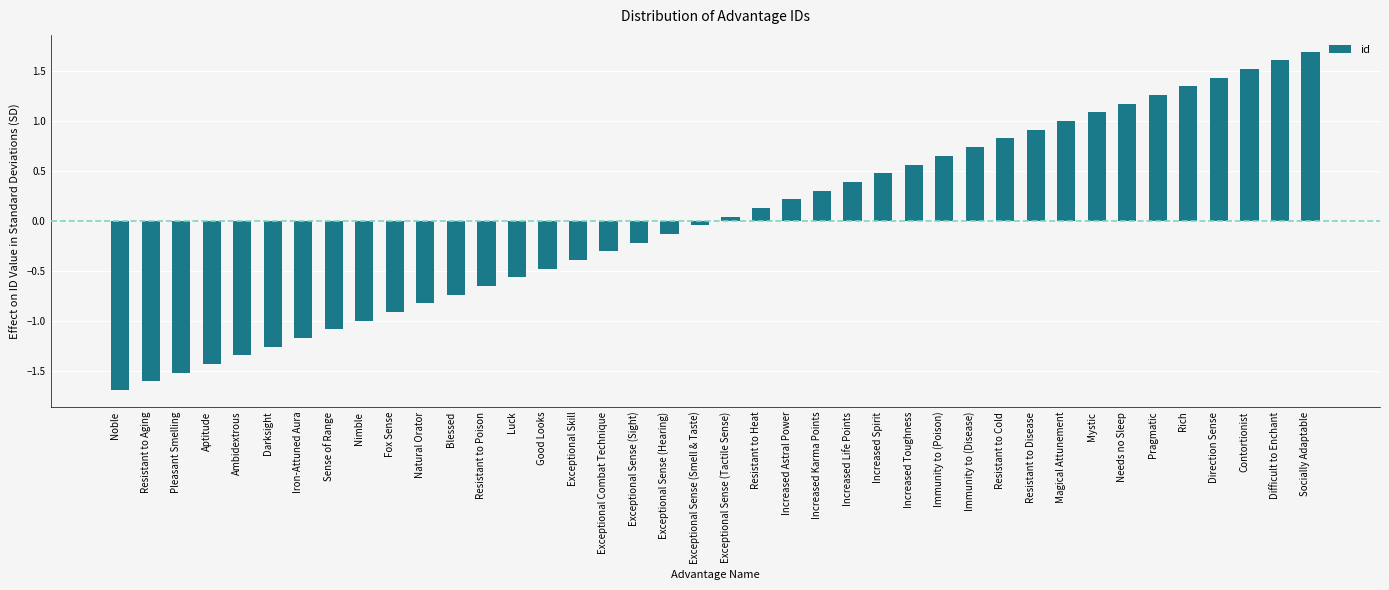

True or false: the data shows -0.4 at Exceptional Skill.

True